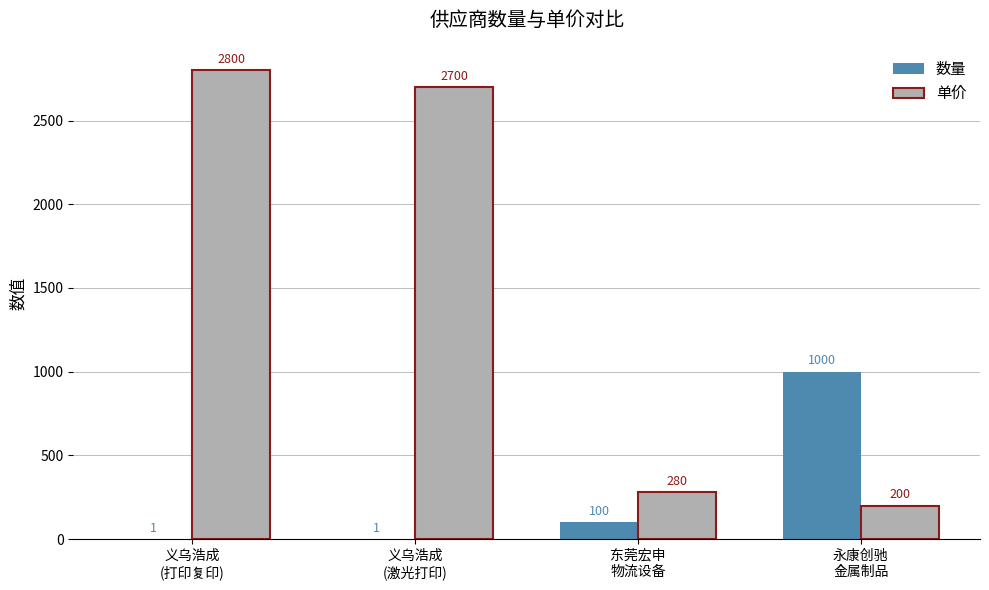

What is the highest value of the 数量 series?

1000